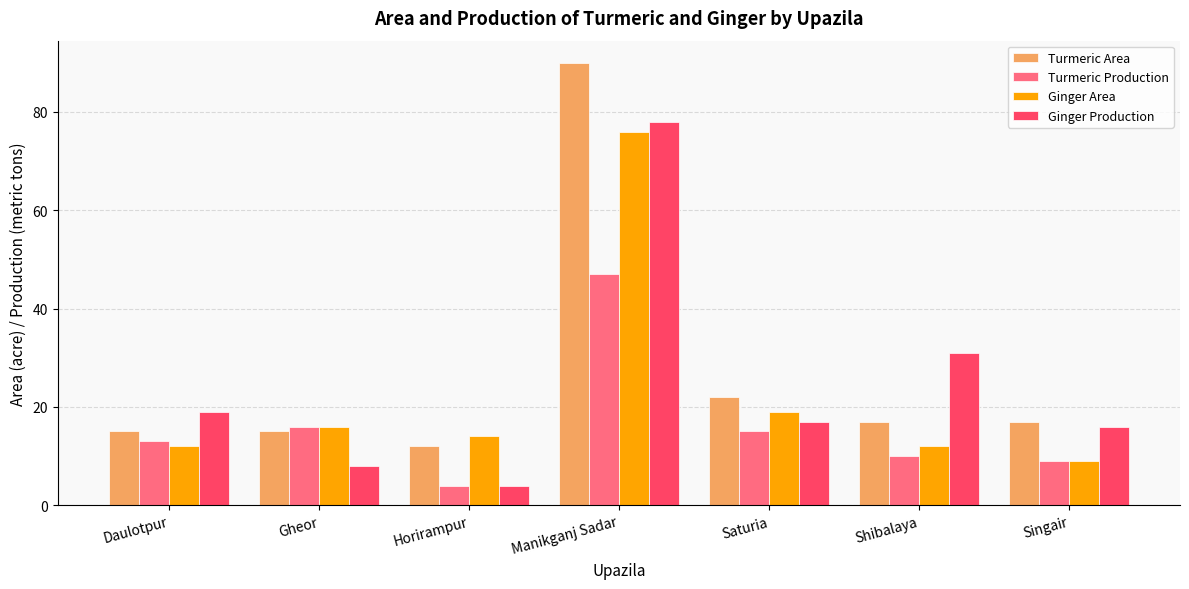

Which series has the largest total across all categories?

Turmeric Area